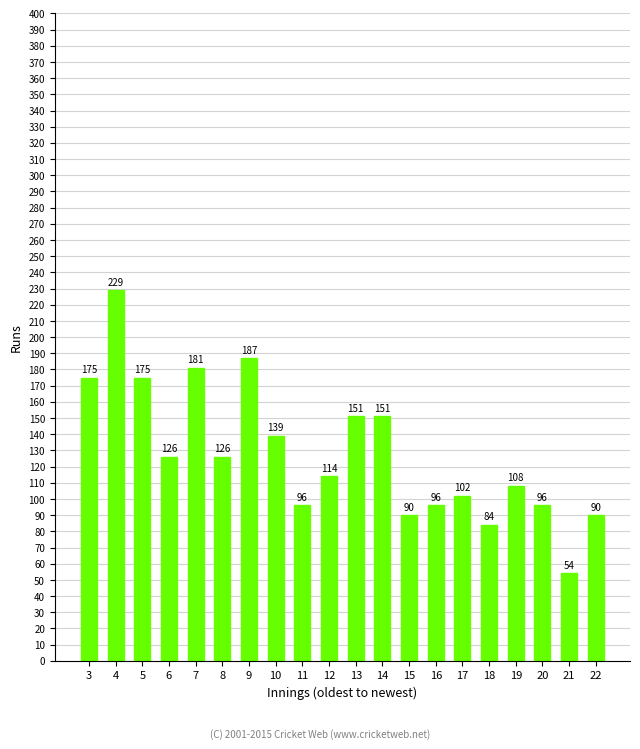

Which has a higher value, 9 or 8?

9